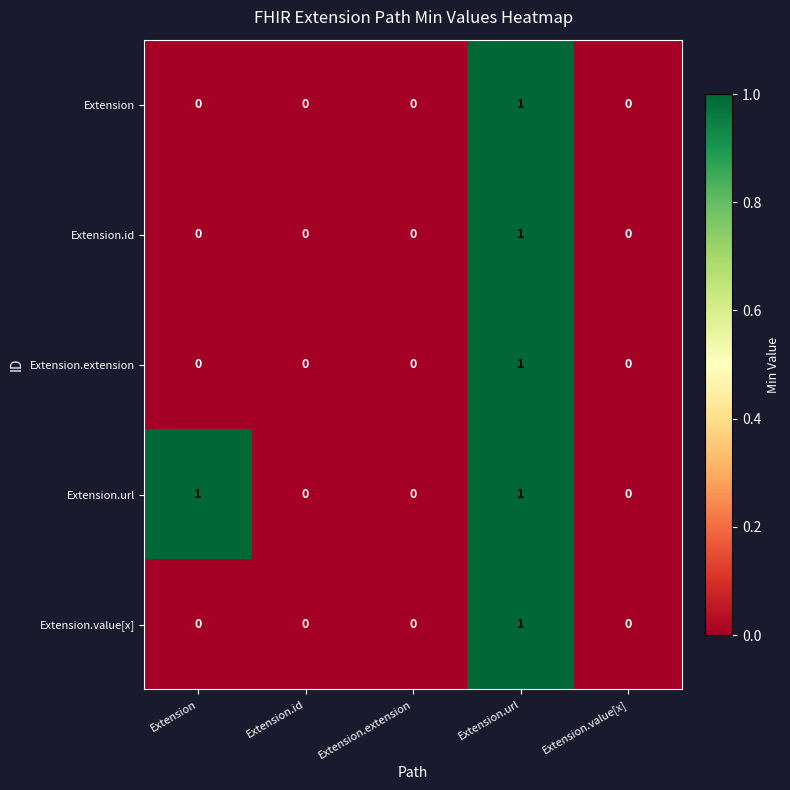

At which category is the sum across all series the highest?

Extension.url